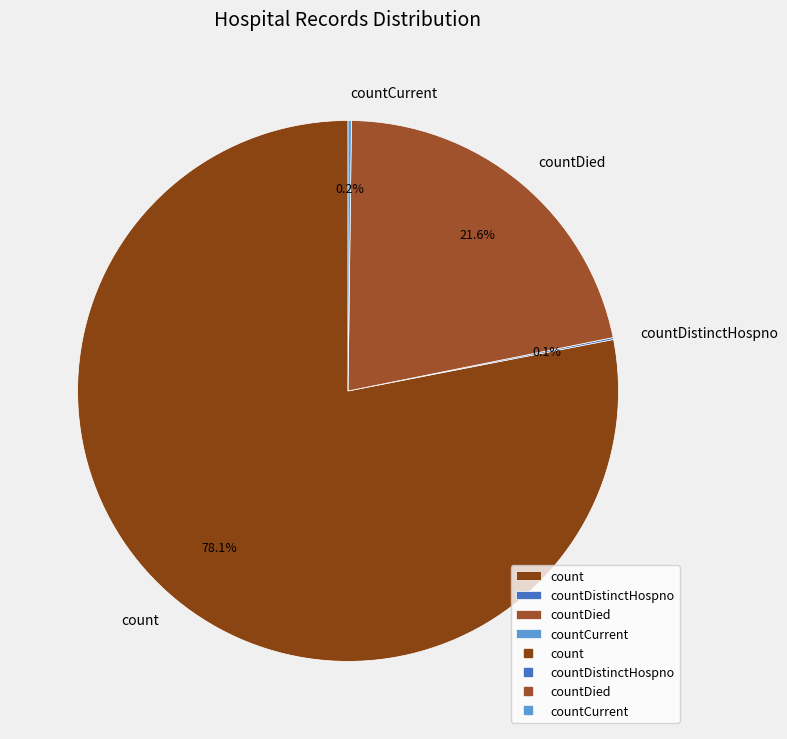

Approximately how many times larger is the value at countDied compared to count?

0.3